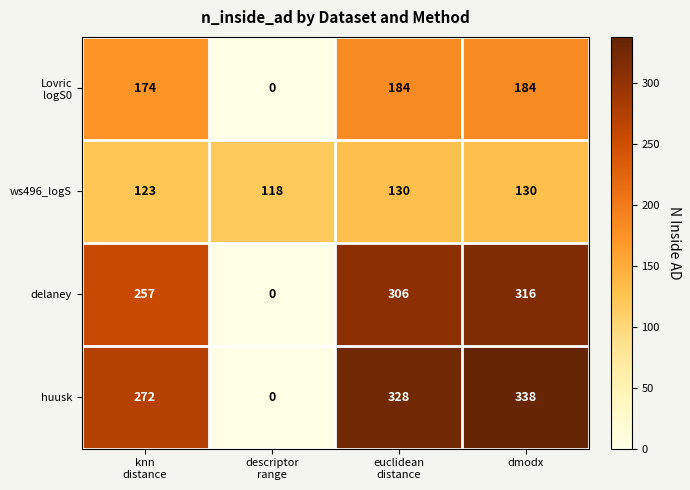

Which label corresponds to the largest value in the chart?

dmodx